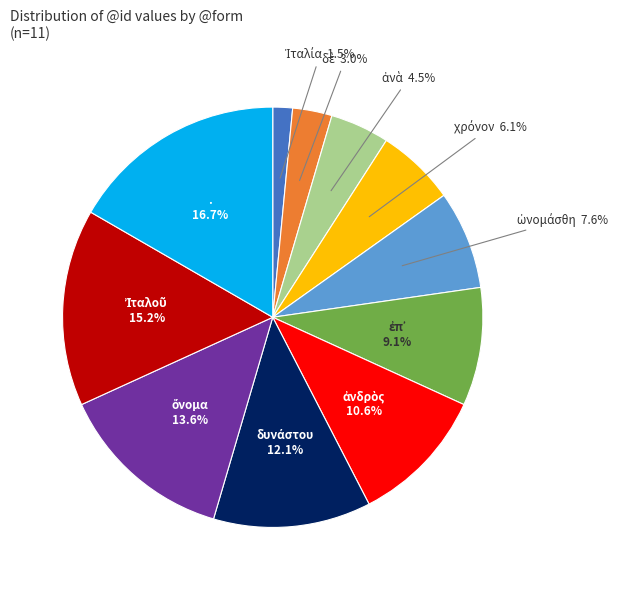

Is there a majority slice in this chart?

No